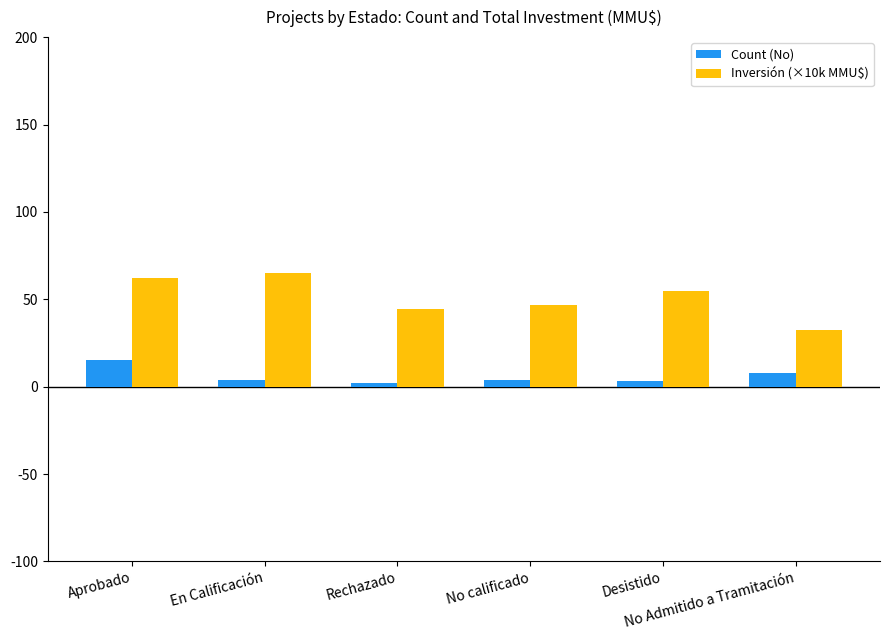

What position from the right is Aprobado?

6